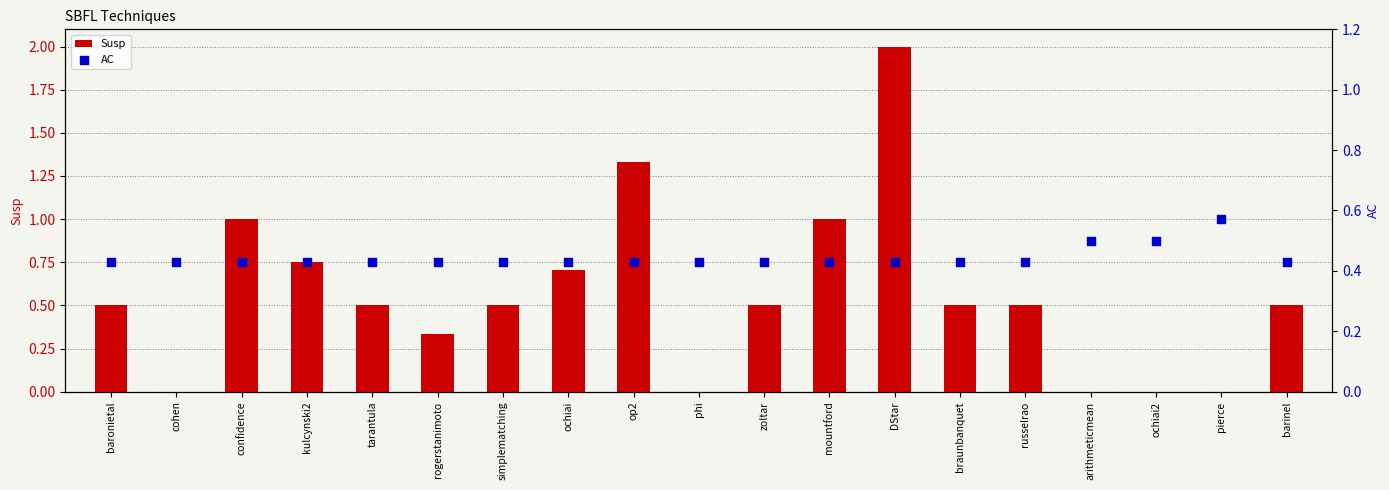

Which series contains the lowest Y value?

Susp